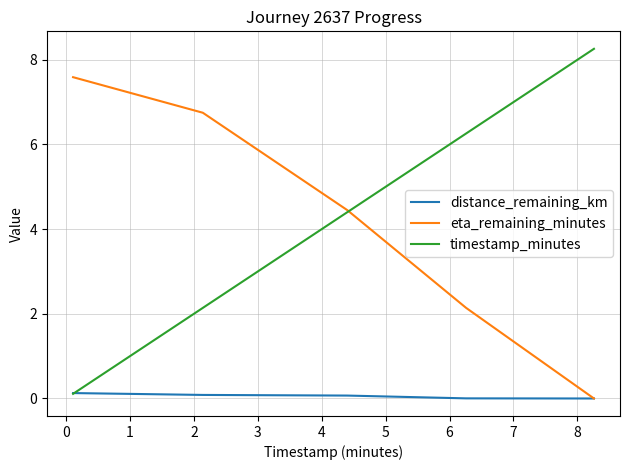

Is this an area chart (filled region under the line)?

No